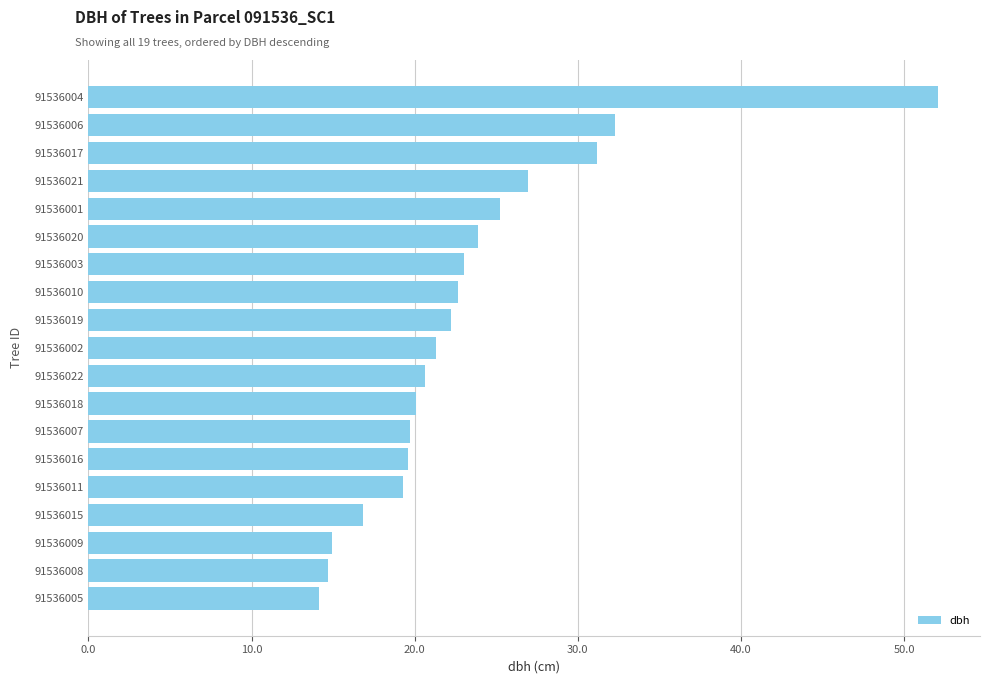

Which category has the highest value across all series?

91536004